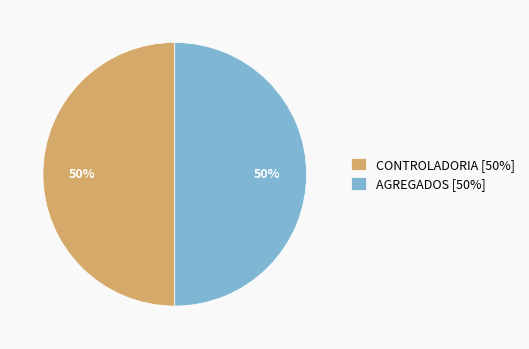

To the nearest percent, what is the combined percentage of AGREGADOS and CONTROLADORIA?

100%